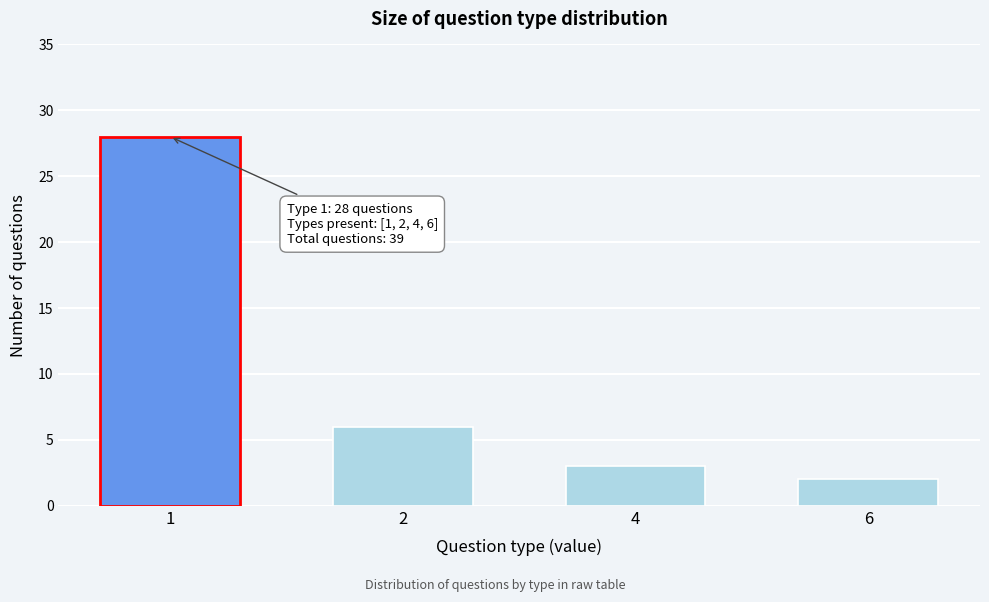

Reading right to left, extract all data points from this chart.

6=2	4=3	2=6	1=28